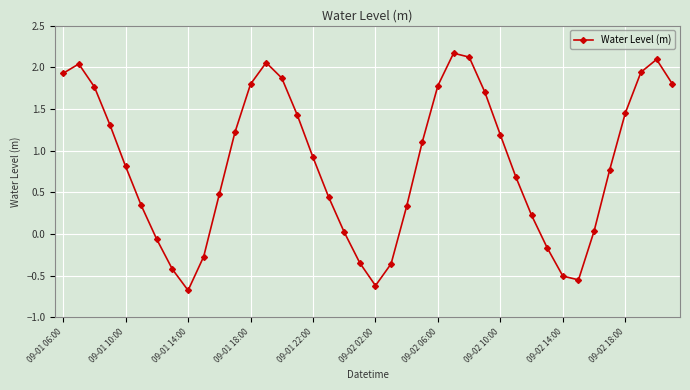

What is the difference between the maximum and minimum values?

2.8